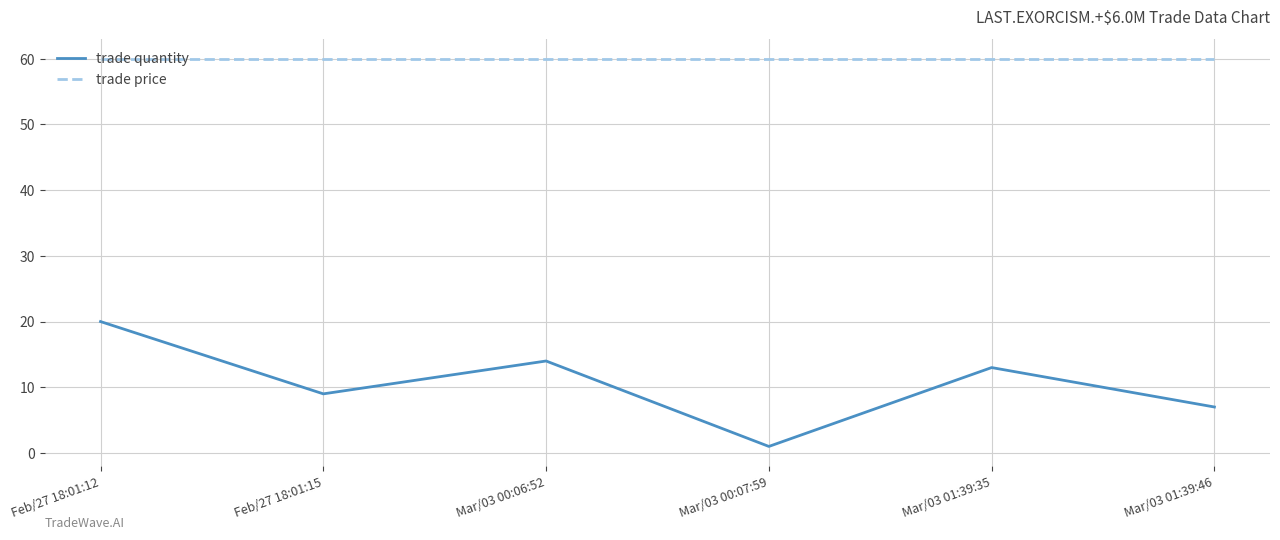

True or false: trade quantity has more than 1 points higher than both neighbors.

True